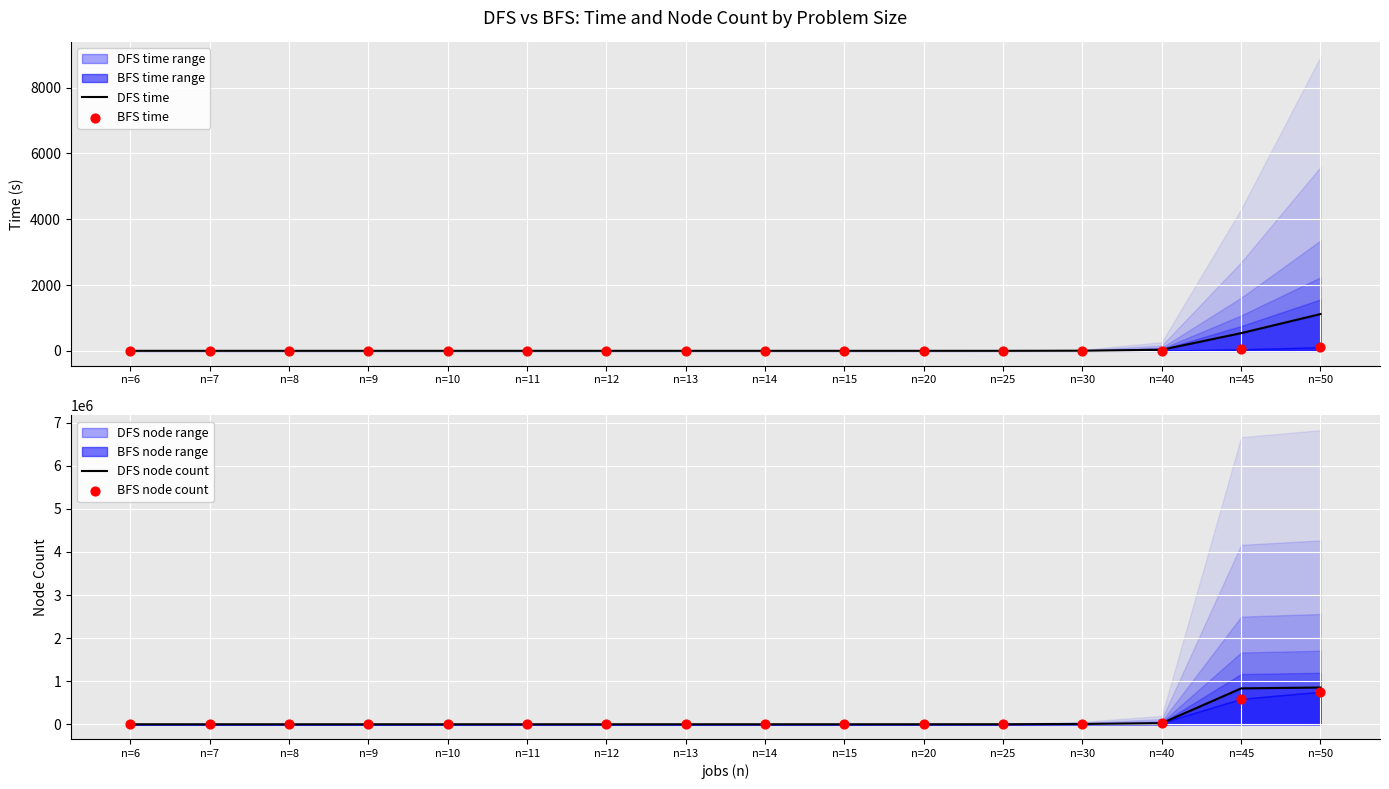

Which series contains the lowest Y value?

DFS time